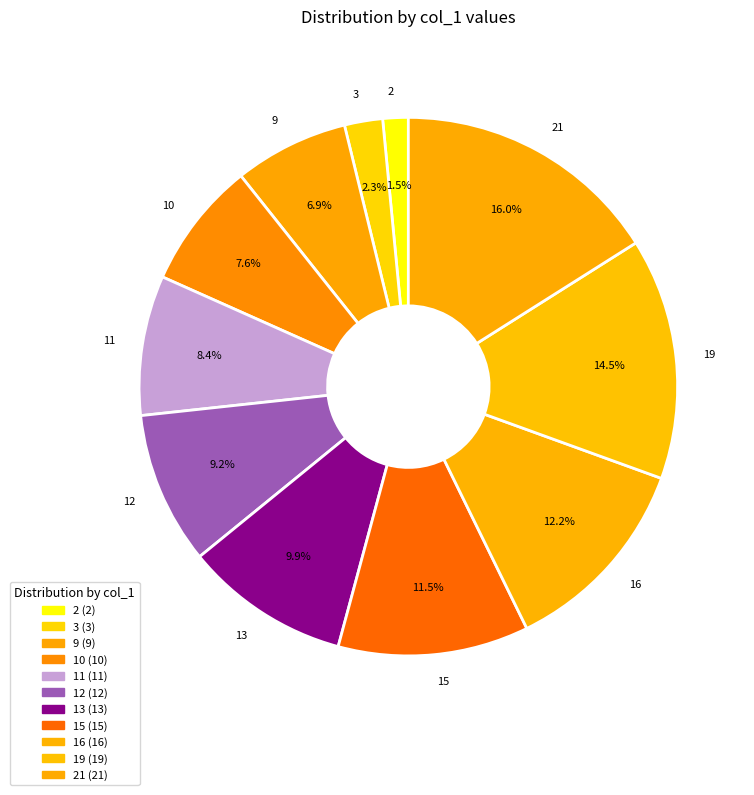

The 21 slice represents 25% of the pie. True or false?

False